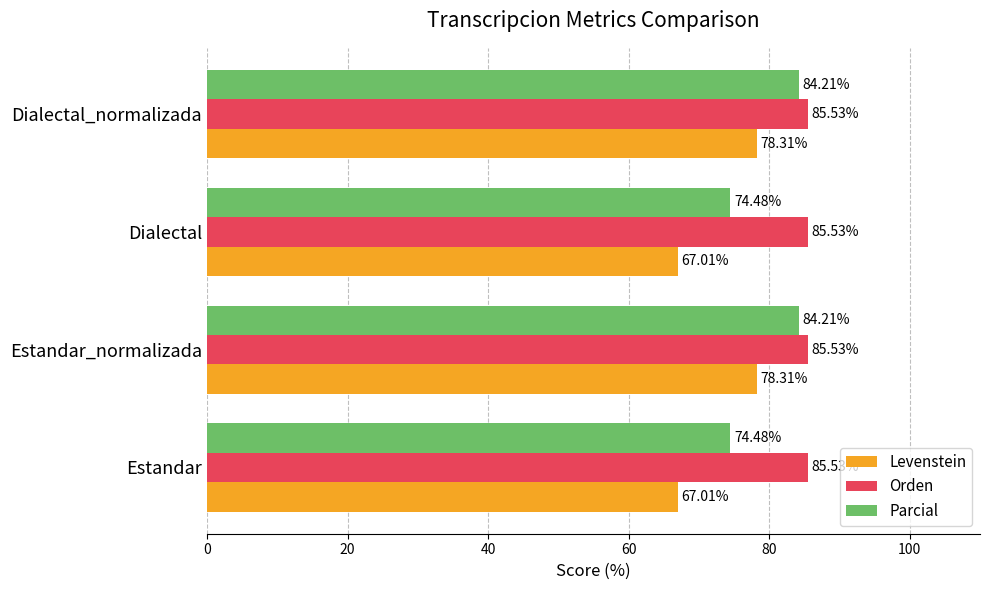

Which series has the largest total across all categories?

Orden